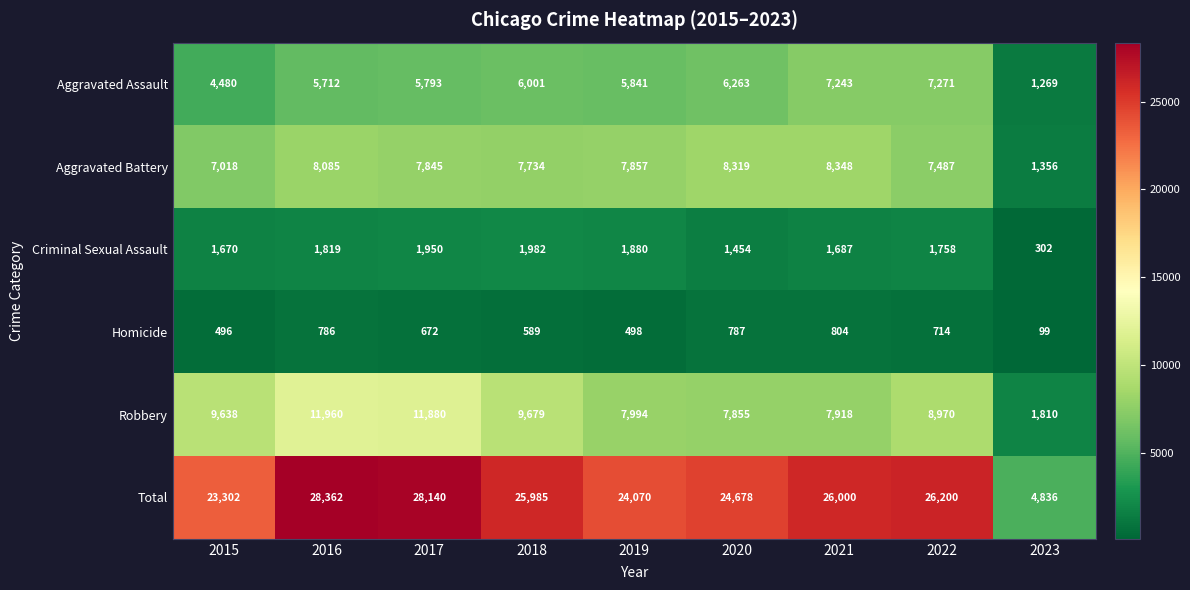

At 2019, list the series in order from largest to smallest.

Total, Robbery, Aggravated Battery, Aggravated Assault, Criminal Sexual Assault, Homicide